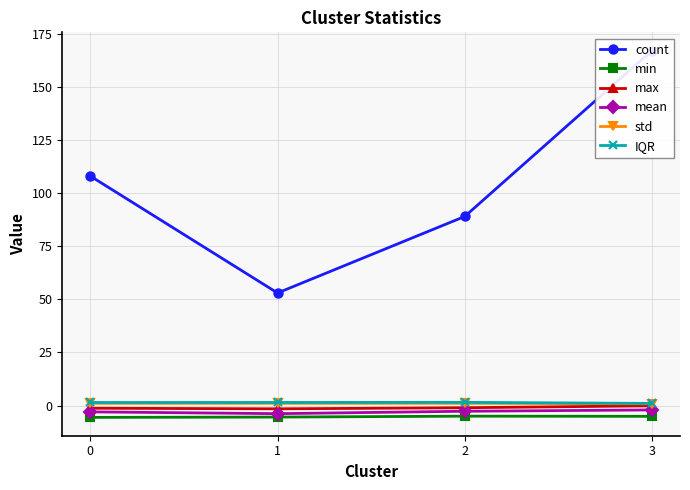

How many values in the min series exceed -5?

1